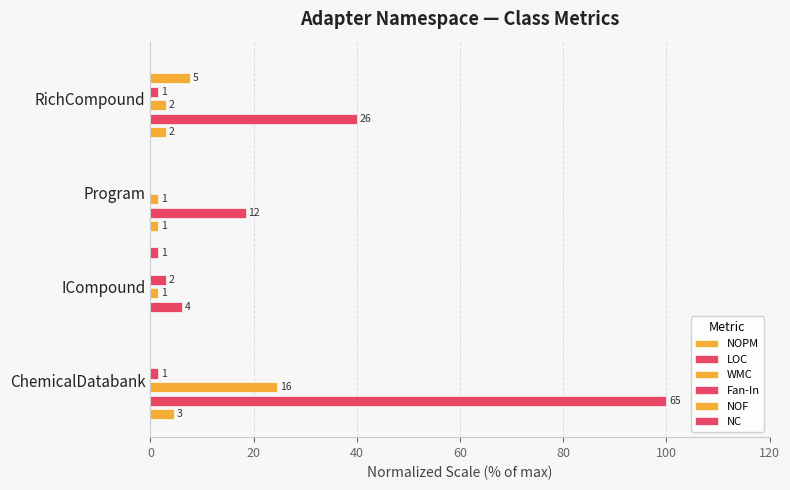

At how many categories does at least one series exceed 74?

1